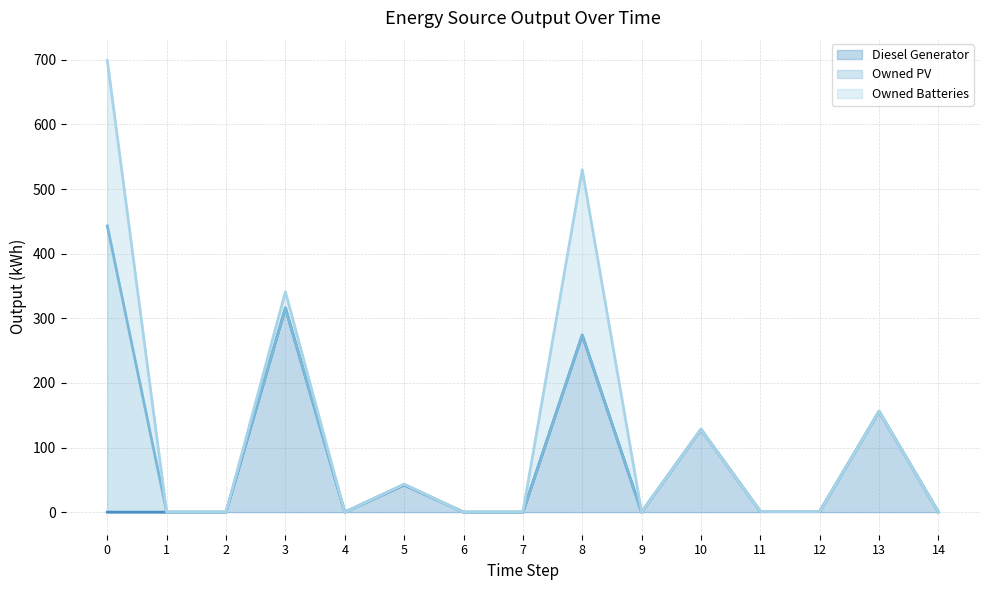

Reading left to right, transcribe all the data shown in this chart.

Diesel Generator: 0	0	0	316	0	42	0	0	274	0	128	1	1	156	0
Owned PV: 443	0	0	0	0	1	0	0	0	0	0	0	0	0	0
Owned Batteries: 256	0	0	25	0	0	0	0	256	0	0	0	0	0	0